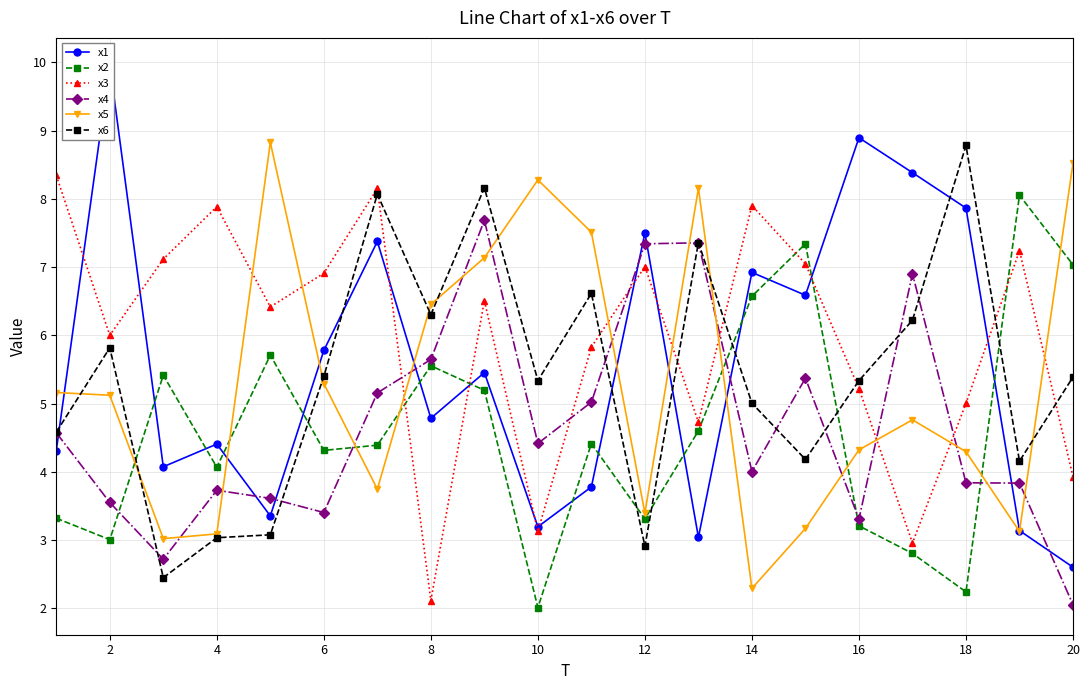

True or false: x3 has more than 2 points higher than both neighbors.

True